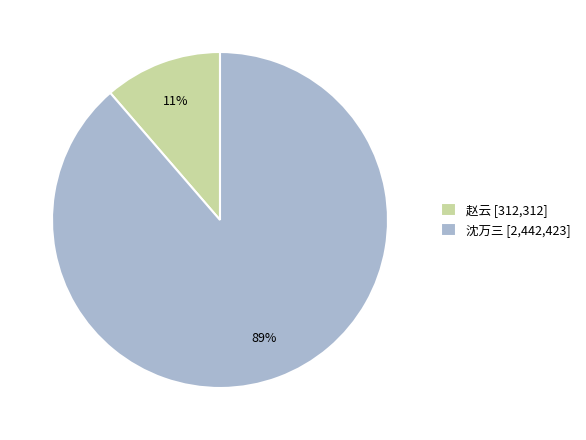

The 赵云 [312,312] slice represents 1% of the pie. True or false?

False